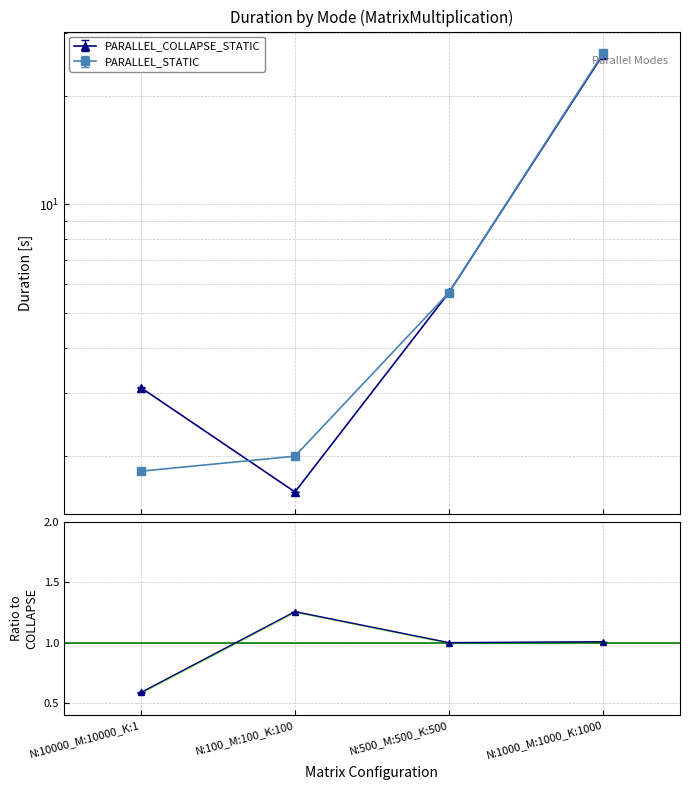

At which label does PARALLEL_STATIC first exceed 5?

N:500_M:500_K:500